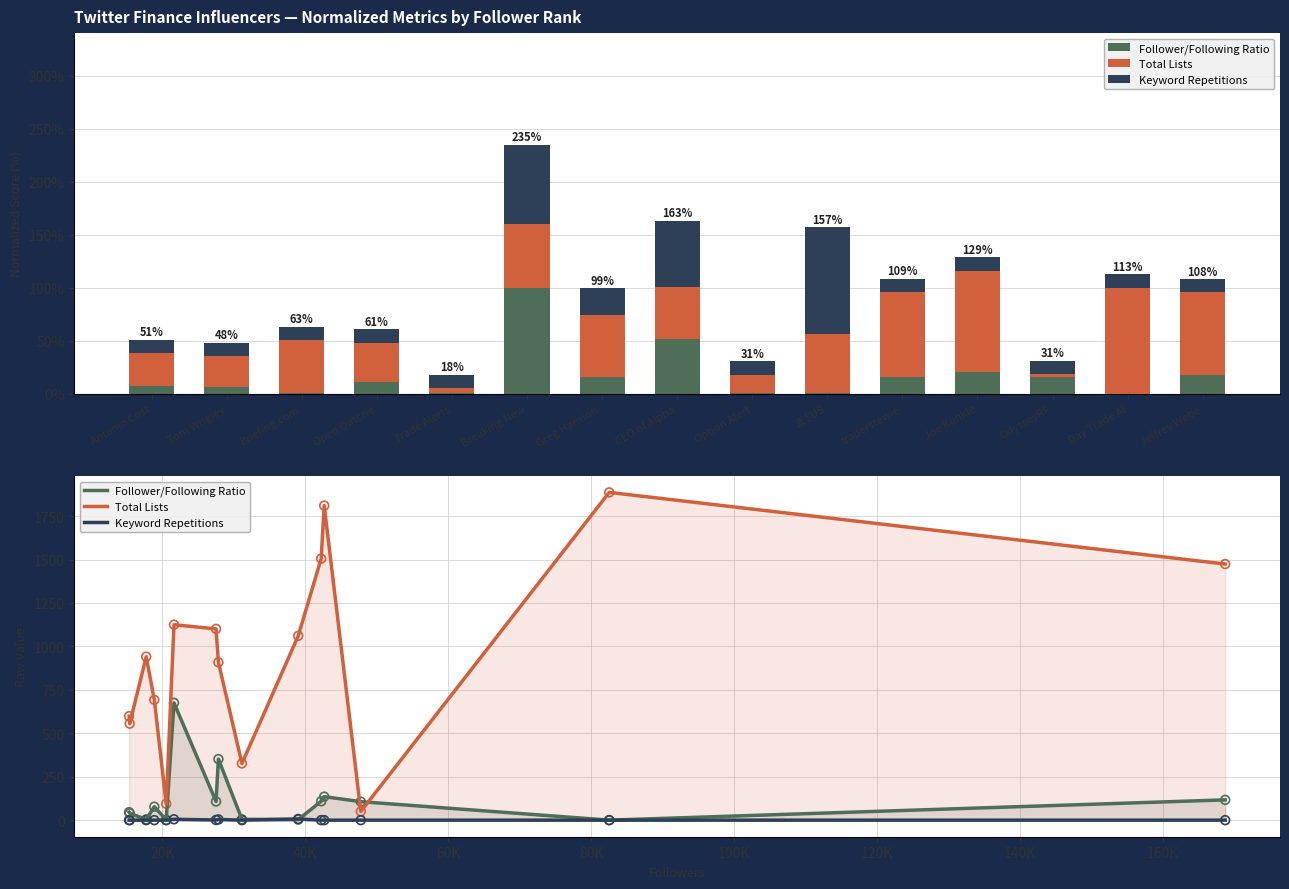

What is the total value across all series at JE$US?

1073.1